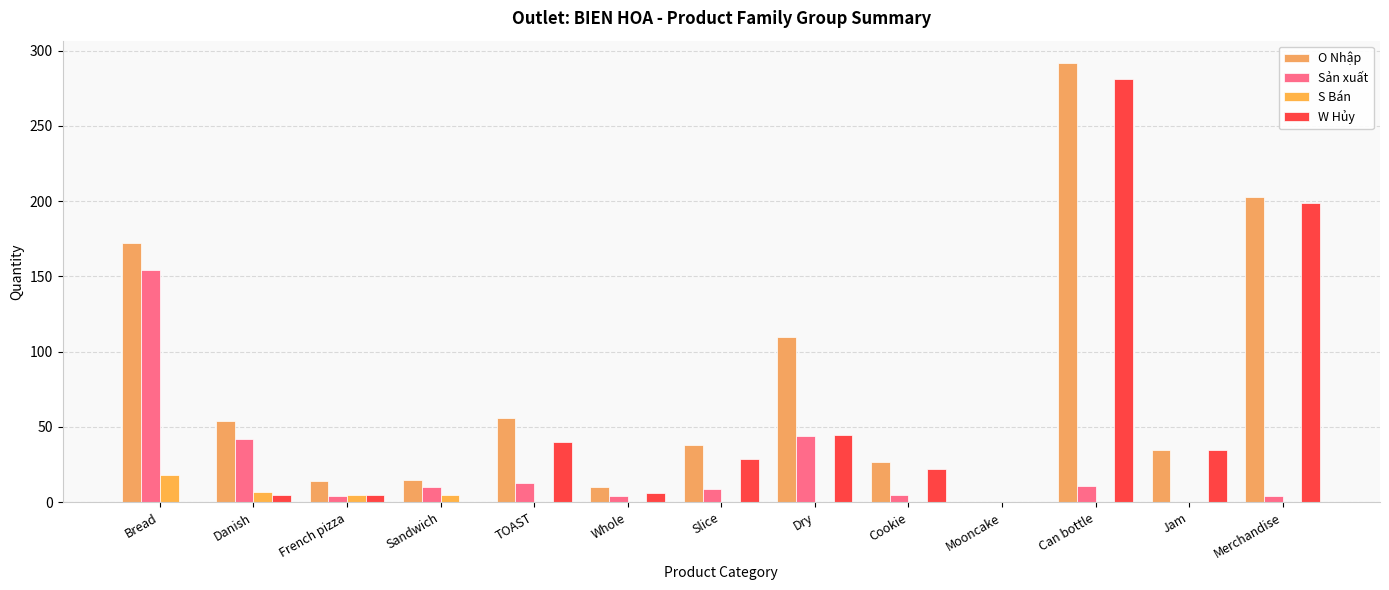

How many series are shown in this chart?

4